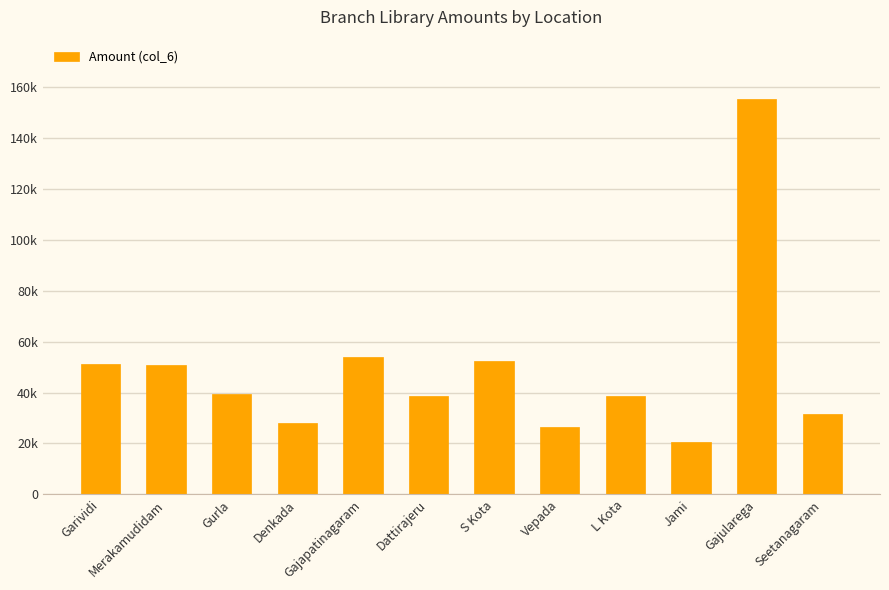

Read the value at S Kota, to the nearest 10.

52480